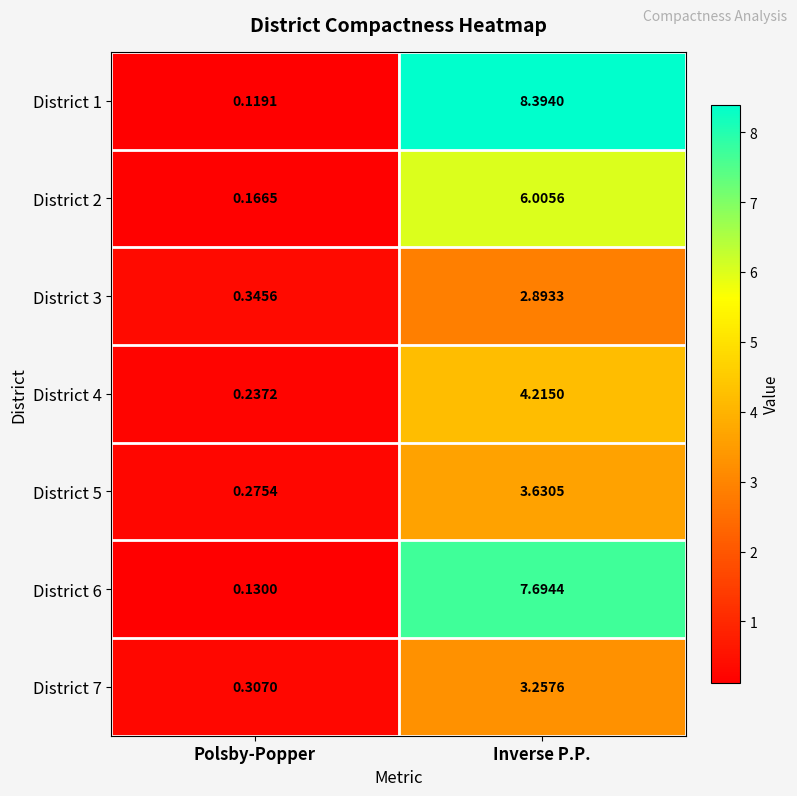

Which label corresponds to the largest value in the chart?

Inverse P.P.